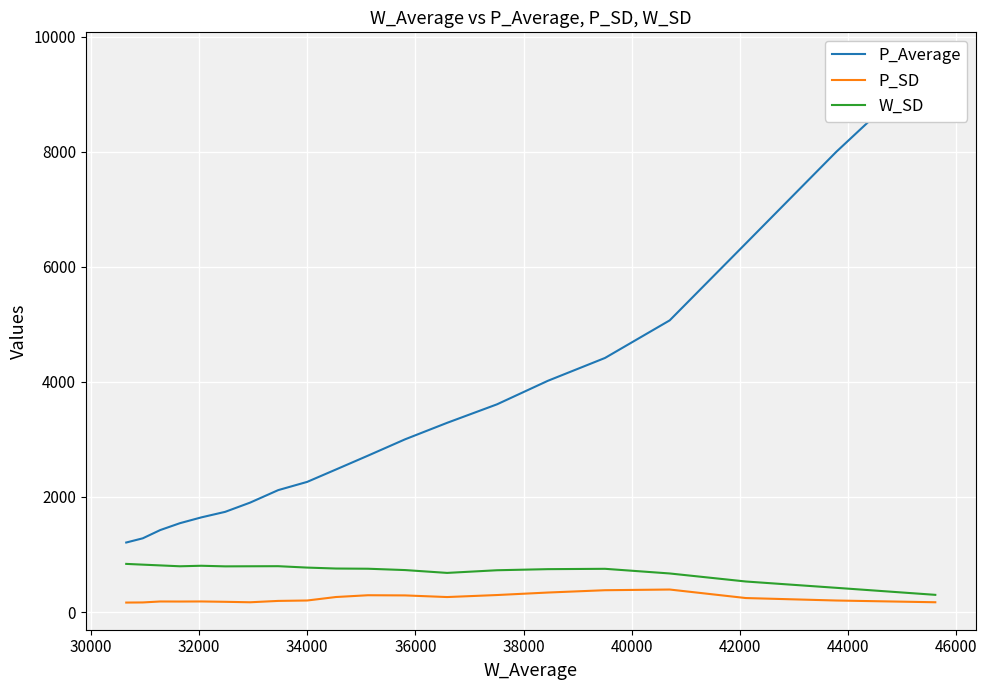

True or false: W_SD and P_SD cross at least once.

False